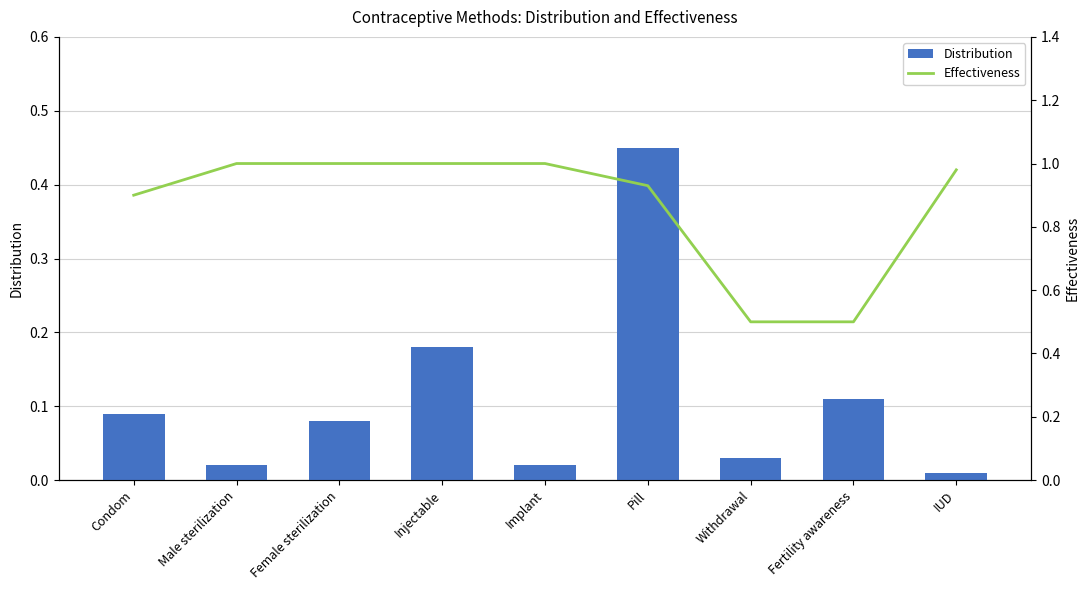

Reading left to right, list all the values displayed in this chart.

Distribution: 0.1	0.0	0.1	0.2	0.0	0.5	0.0	0.1	0.0
Effectiveness: 0.9	1.0	1.0	1.0	1.0	0.9	0.5	0.5	1.0